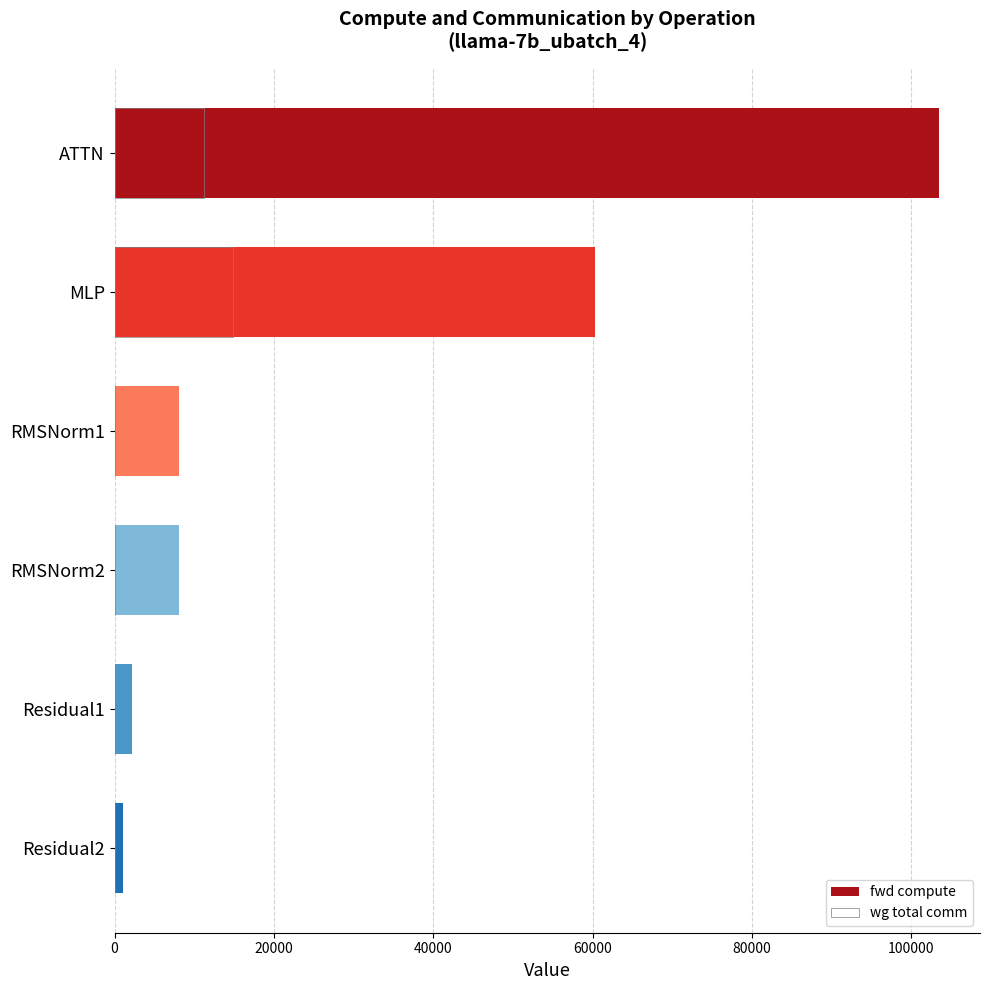

What is the value of the fwd compute bar at the 5th from the left?

2205.2